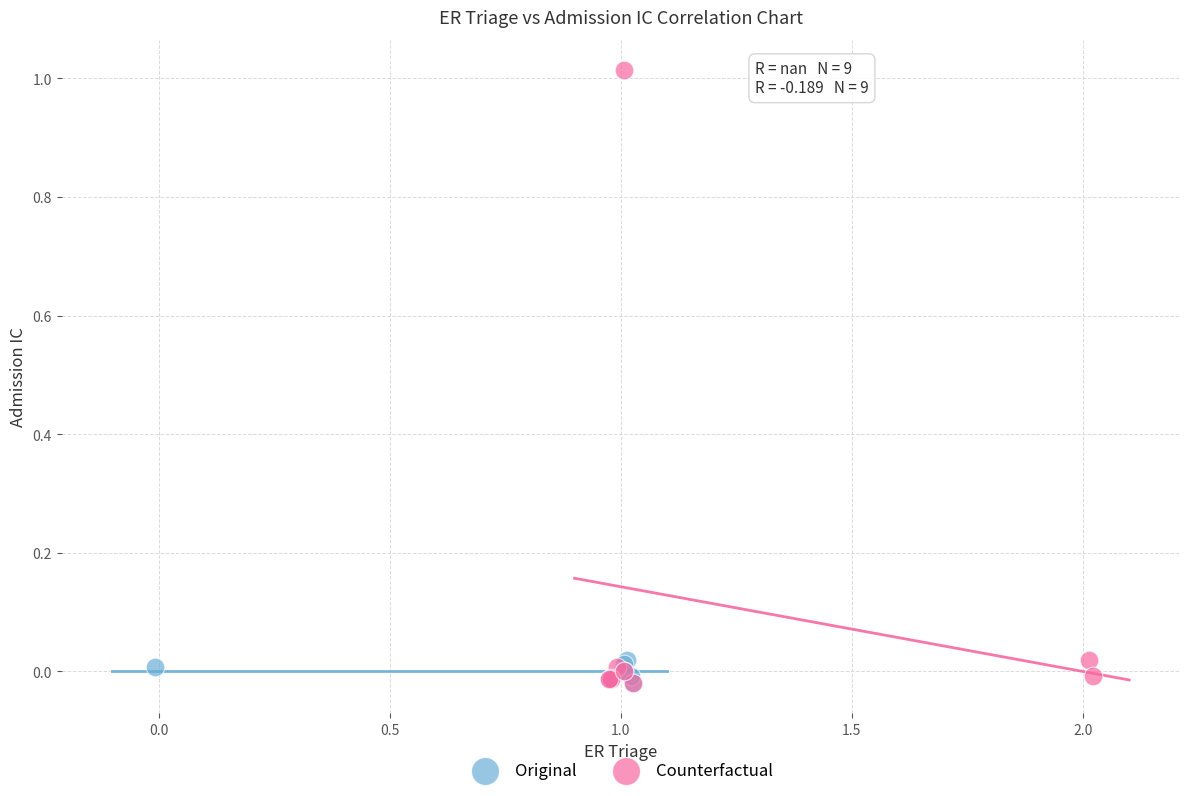

Which series has the largest Y range (max minus min)?

Counterfactual